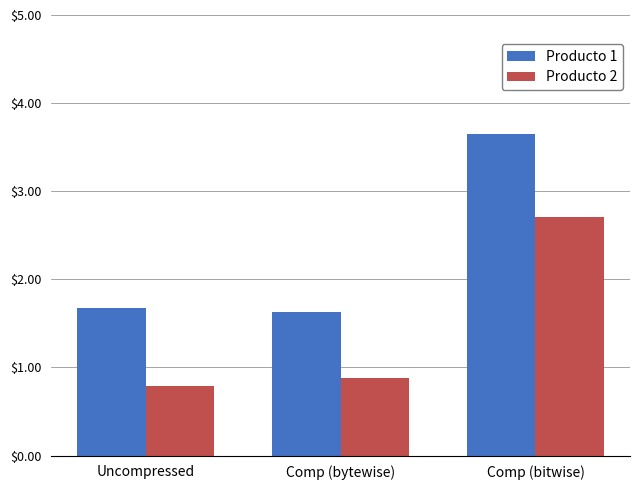

What is the value of the Producto 2 bar at the 2nd from the left?

0.9